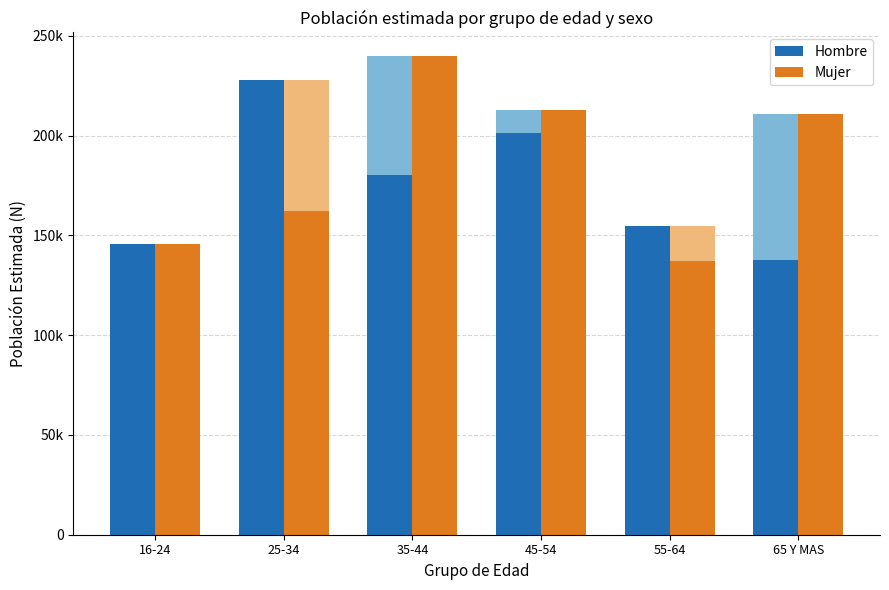

Which label corresponds to the largest value in the chart?

35-44